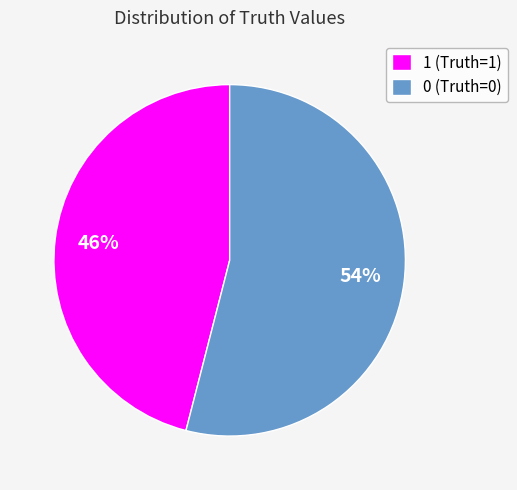

Is 1 the majority of the pie?

No